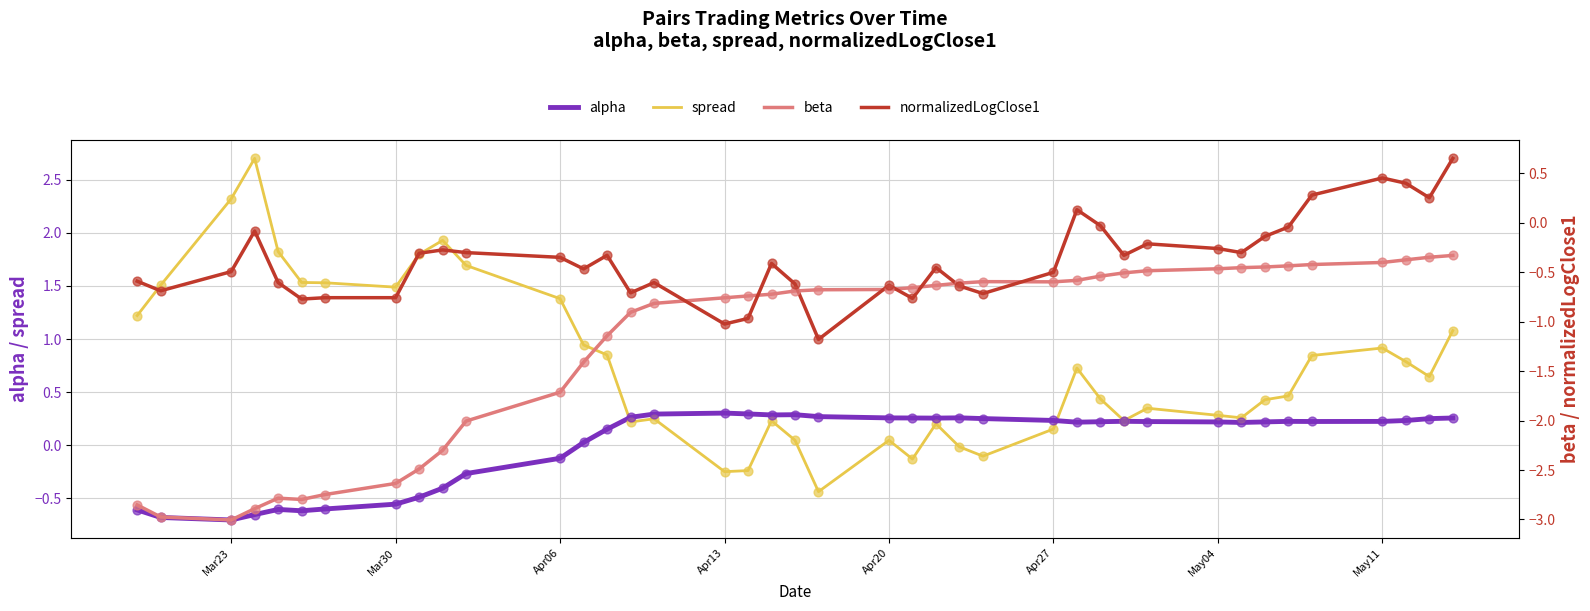

What are all the series names shown in the legend?

alpha, spread, beta, normalizedLogClose1